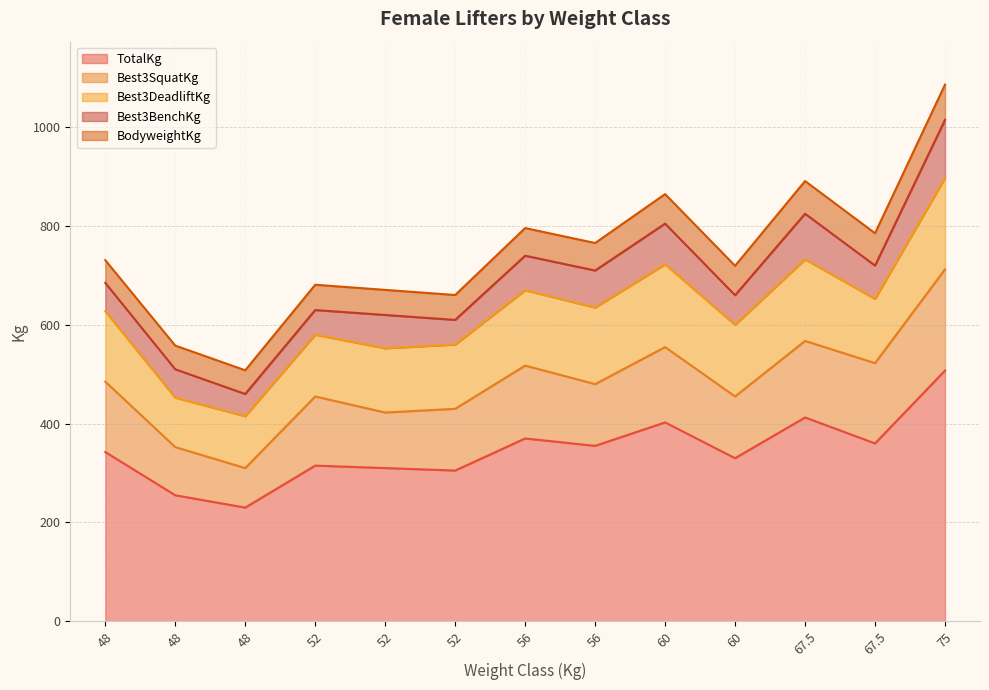

What is the total value across all series at 56?

796.0